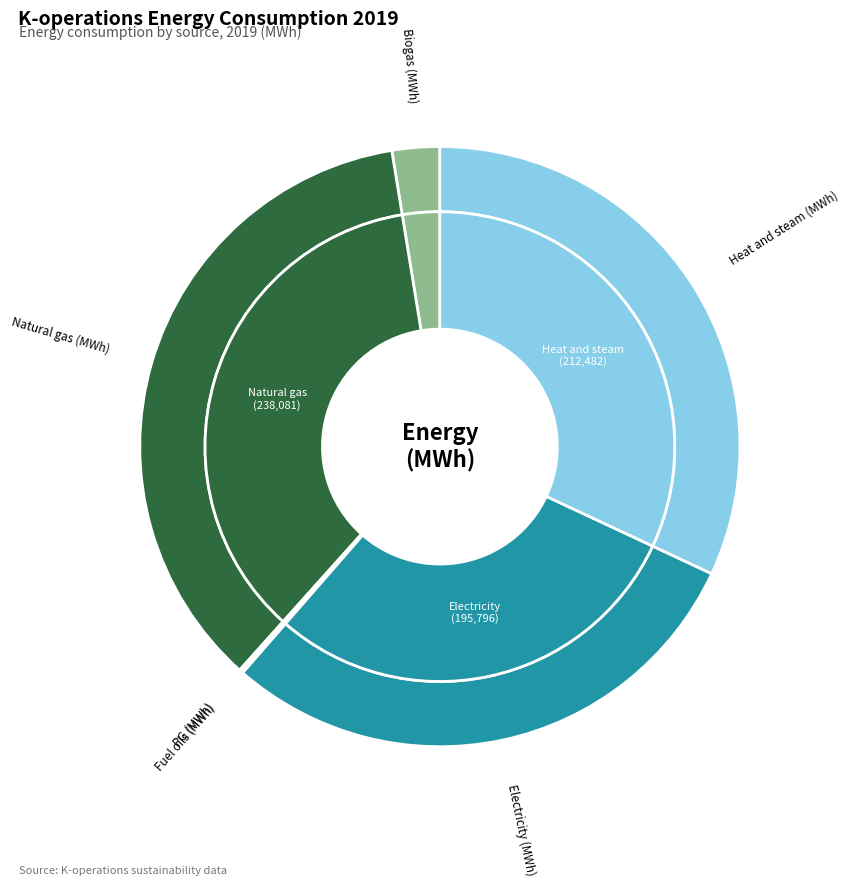

Is the sum of PG (MWh) and Electricity (MWh) greater than half?

No